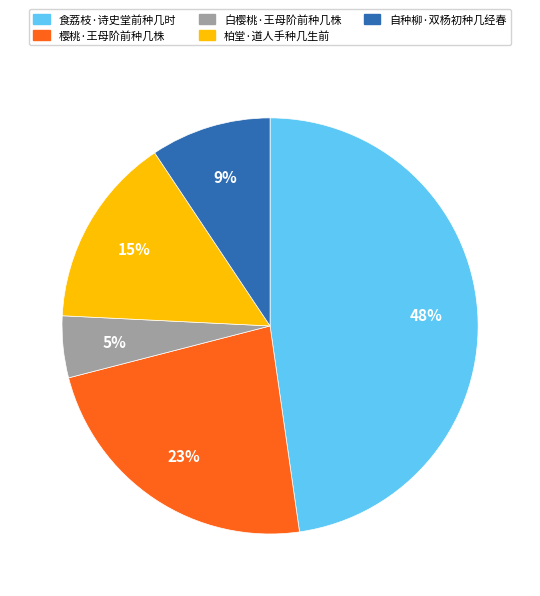

Is 食荔枝·诗史堂前种几时 the majority of the pie?

No